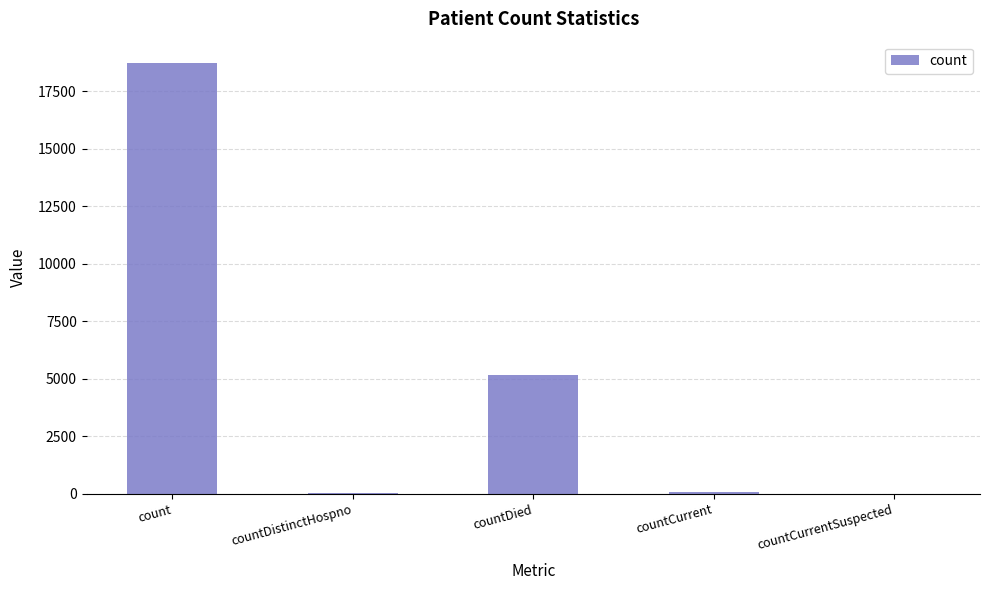

Between countDied and countCurrentSuspected, which is larger?

countDied